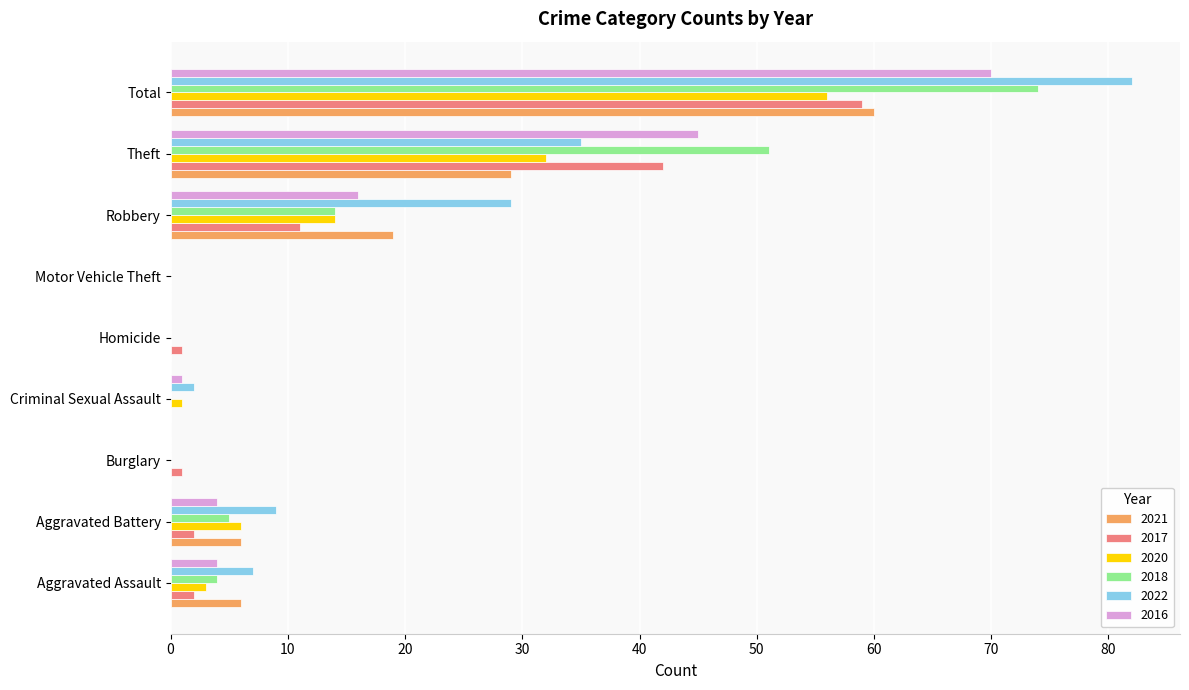

At which label is 2018 closest to 37?

Theft